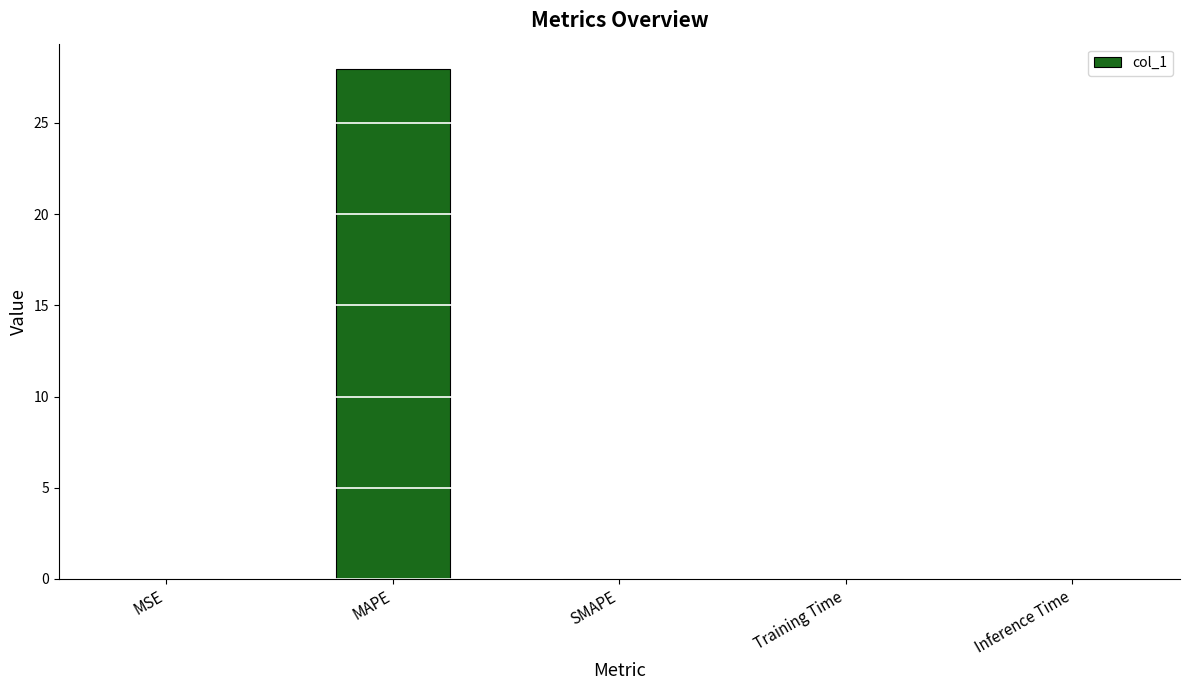

At which category does the chart reach its peak across all series?

MAPE